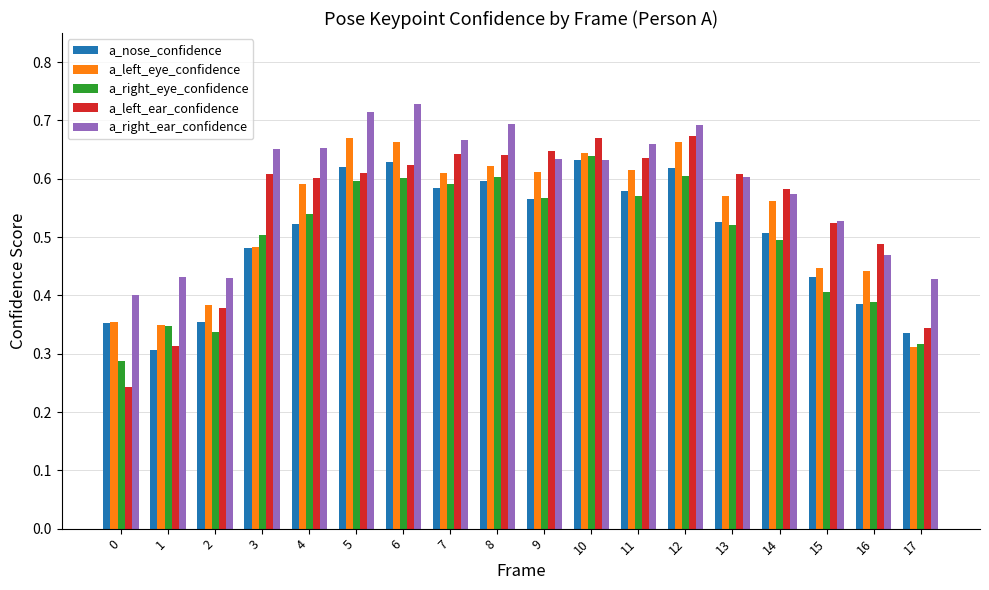

At which label does a_right_eye_confidence reach its peak?

10